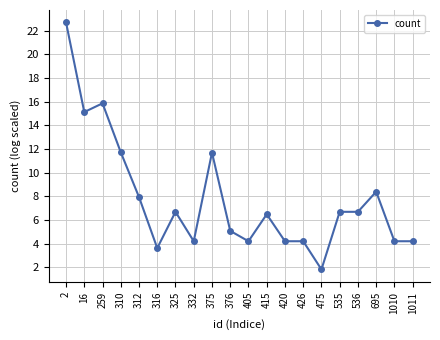

What is the value of the 8th point from the left?

4.2